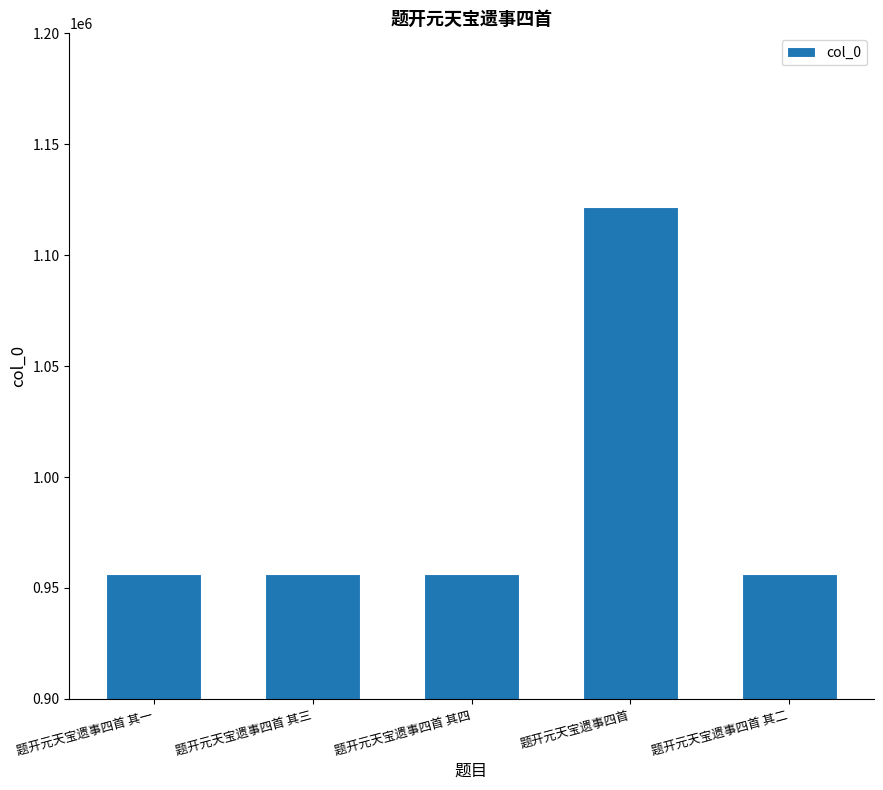

What is the change in value from 题开元天宝遗事四首 其一 to 题开元天宝遗事四首 其二?

-1